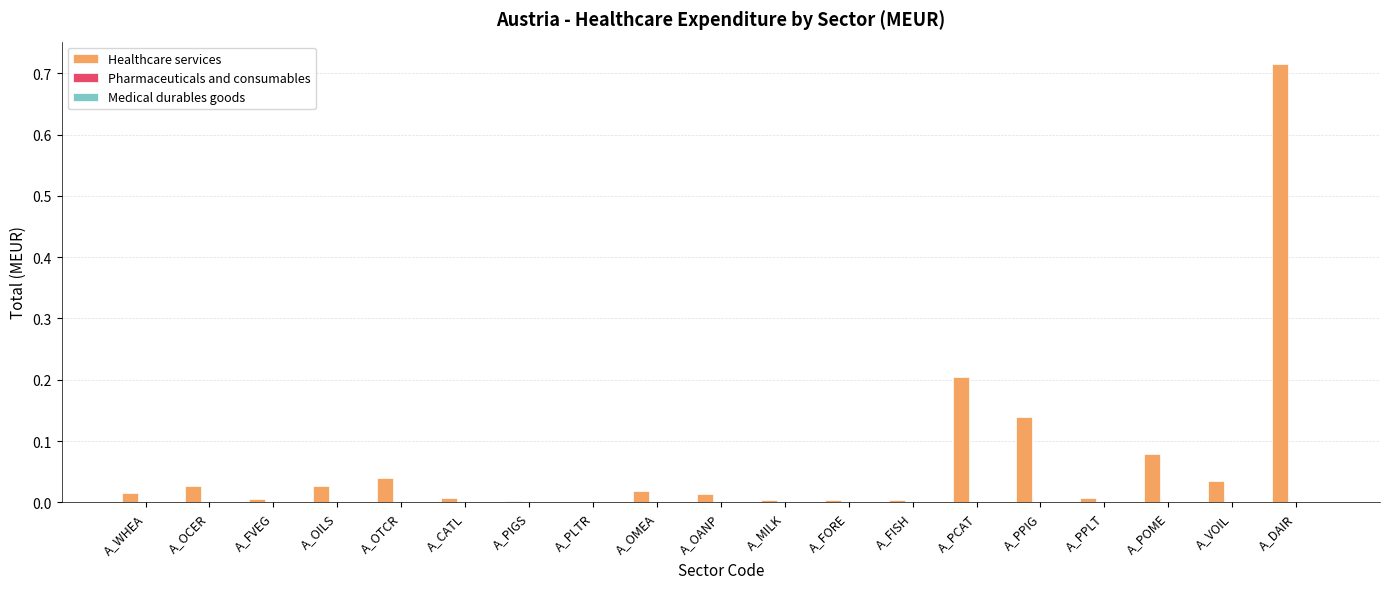

What is the sum of all values?

1.3